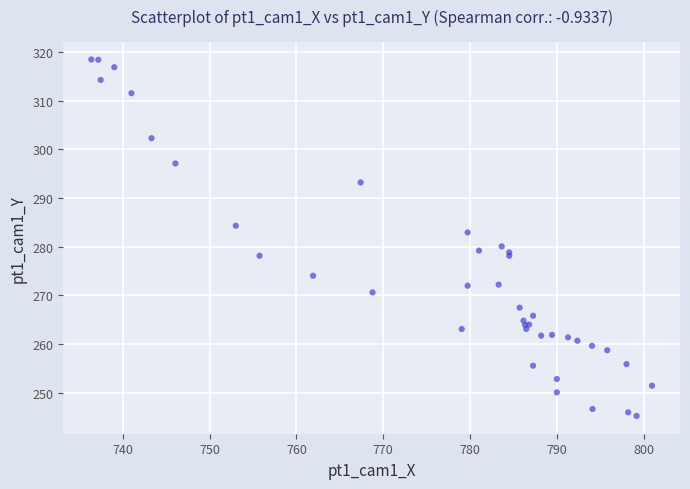

What Y value in the scatter plot is closest to 281?

280.1